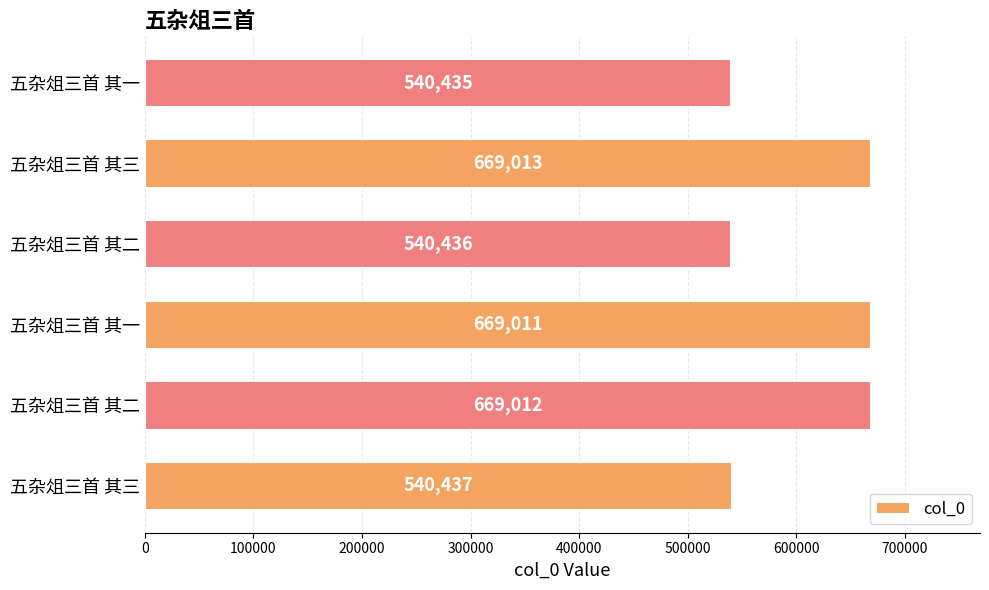

How many bars are there in total?

6